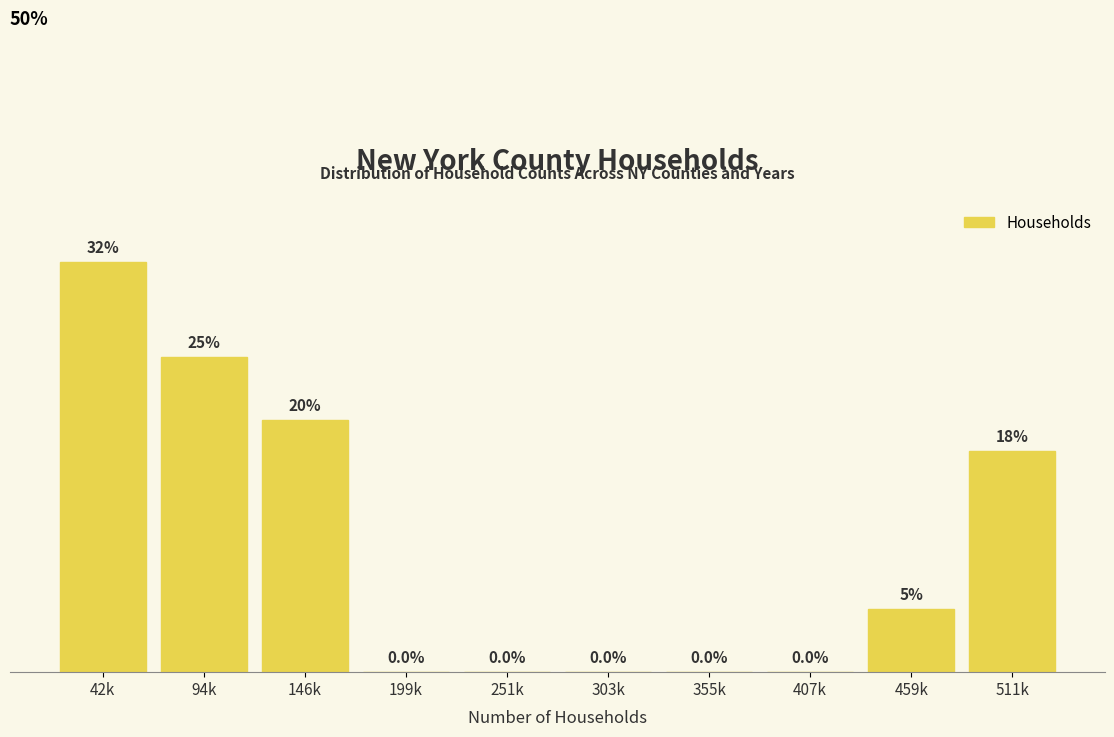

At which label does the data first exceed 5?

42k